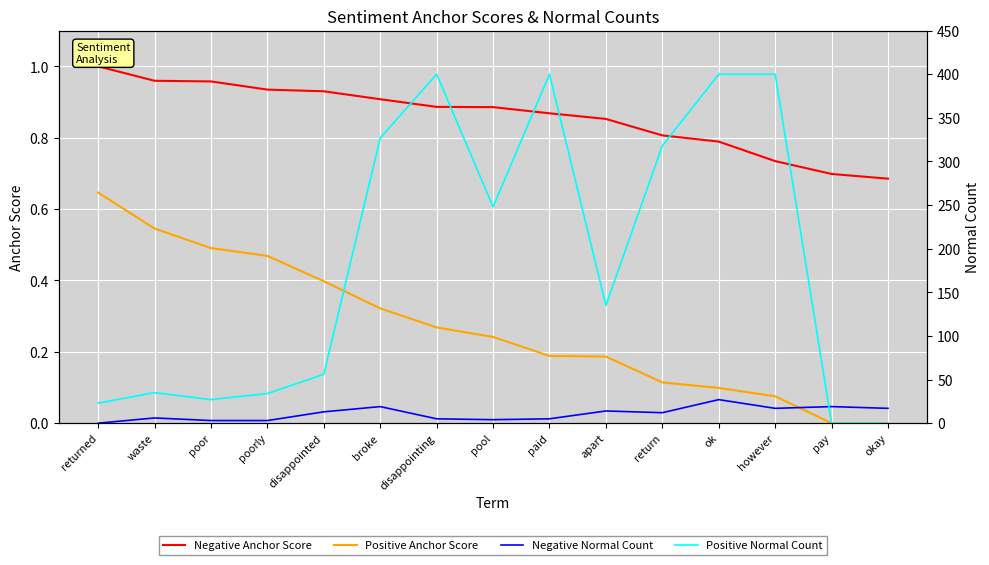

Is it true that Positive Anchor Score equals 0.0 at okay?

True